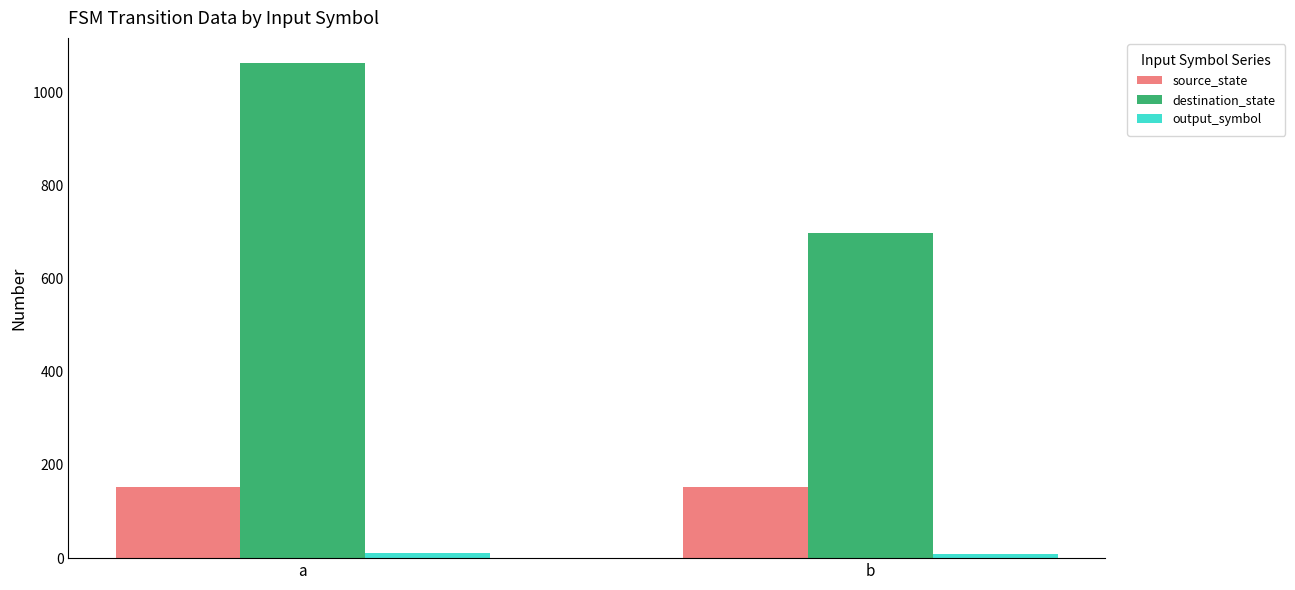

Rank the series at a from highest to lowest value.

destination_state, source_state, output_symbol